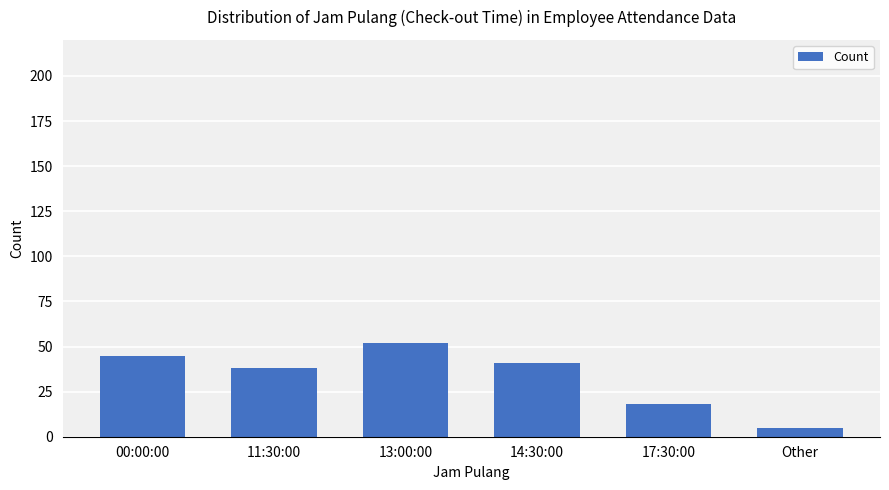

List the labels in order of value, smallest first.

Other, 17:30:00, 11:30:00, 14:30:00, 00:00:00, 13:00:00